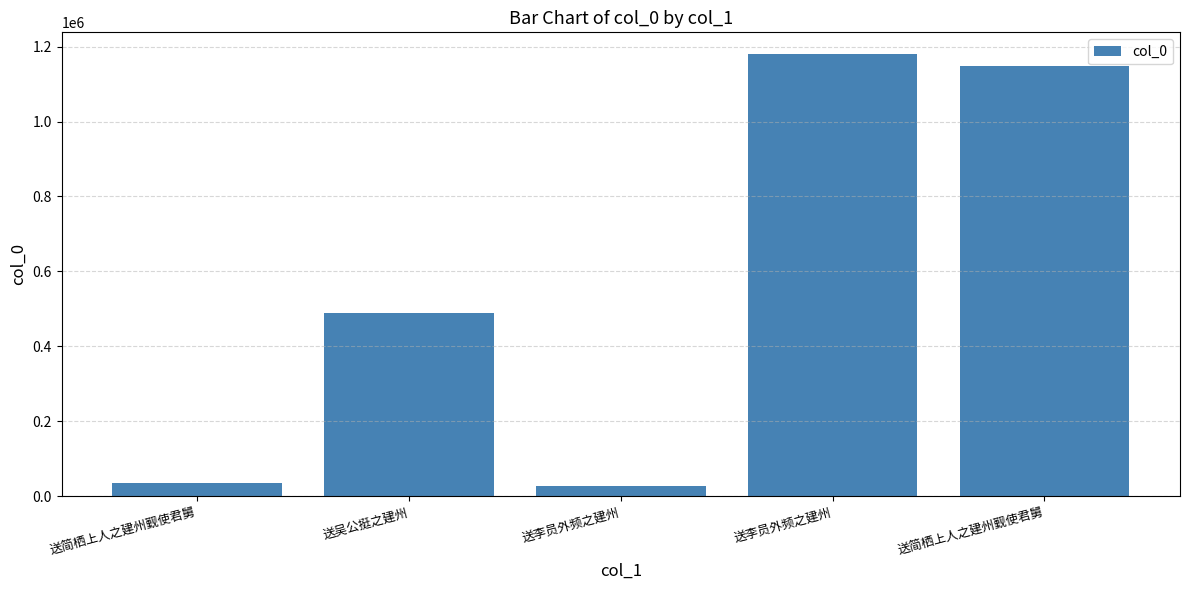

Rank the categories by value from lowest to highest.

送李员外频之建州, 送简栖上人之建州觐使君舅, 送吴公挺之建州, 送简栖上人之建州觐使君舅, 送李员外频之建州